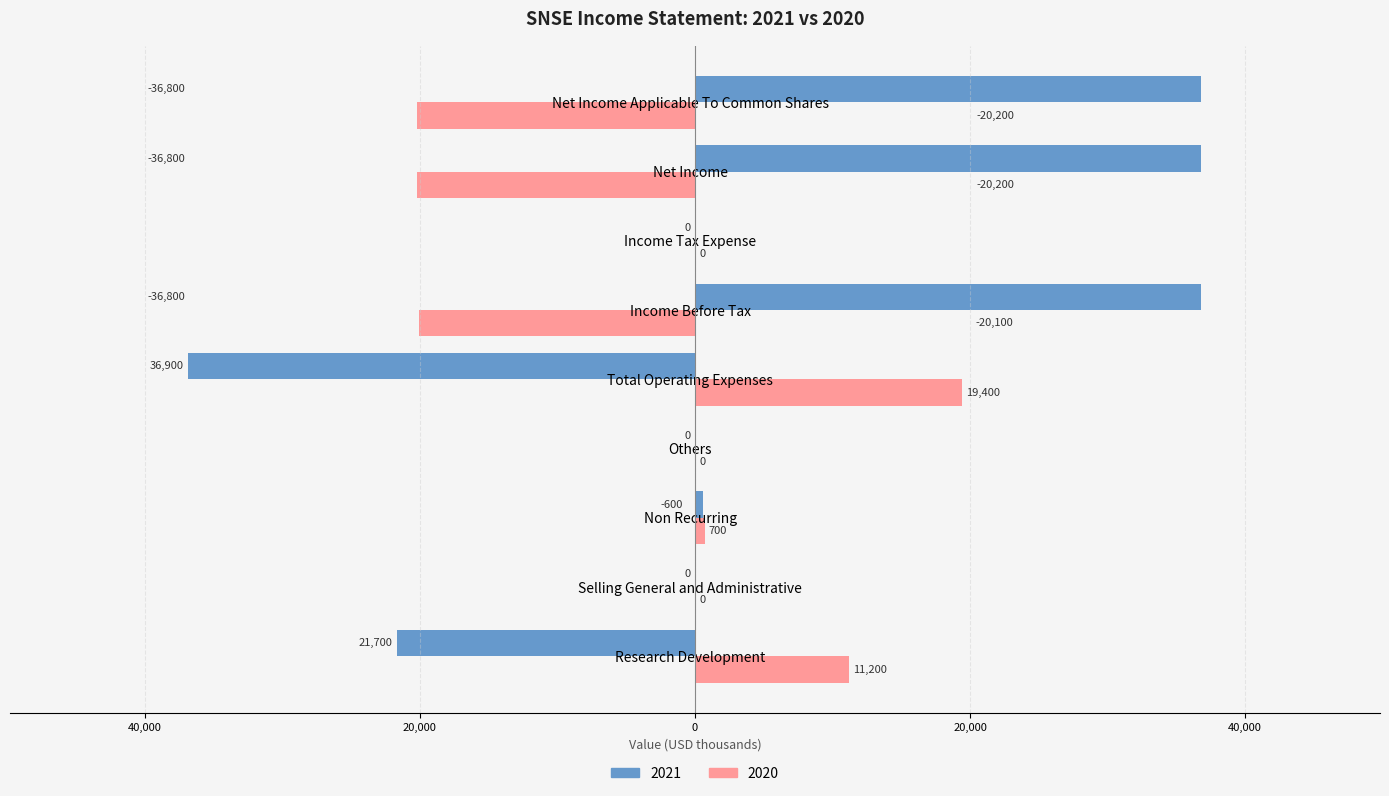

What is the smallest value displayed?

-36900